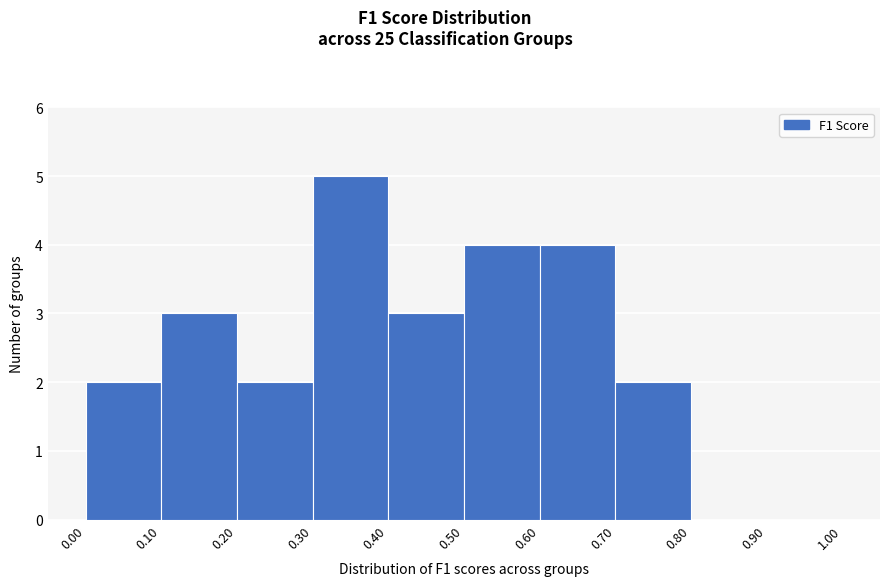

How tall is the bar that spans 0.00 to 0.10 on the x-axis? The values are not printed on the chart, so give them approximately, as read against the axis.

2